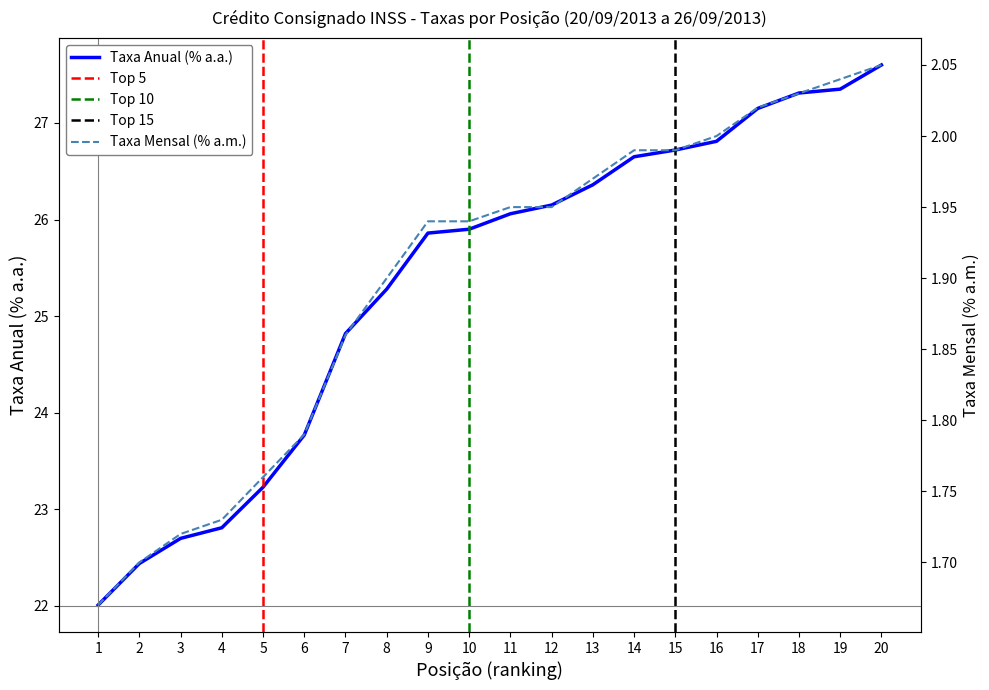

What is the difference between the maximum and second lowest values in the Taxa Anual (% a.a.) series?

5.2